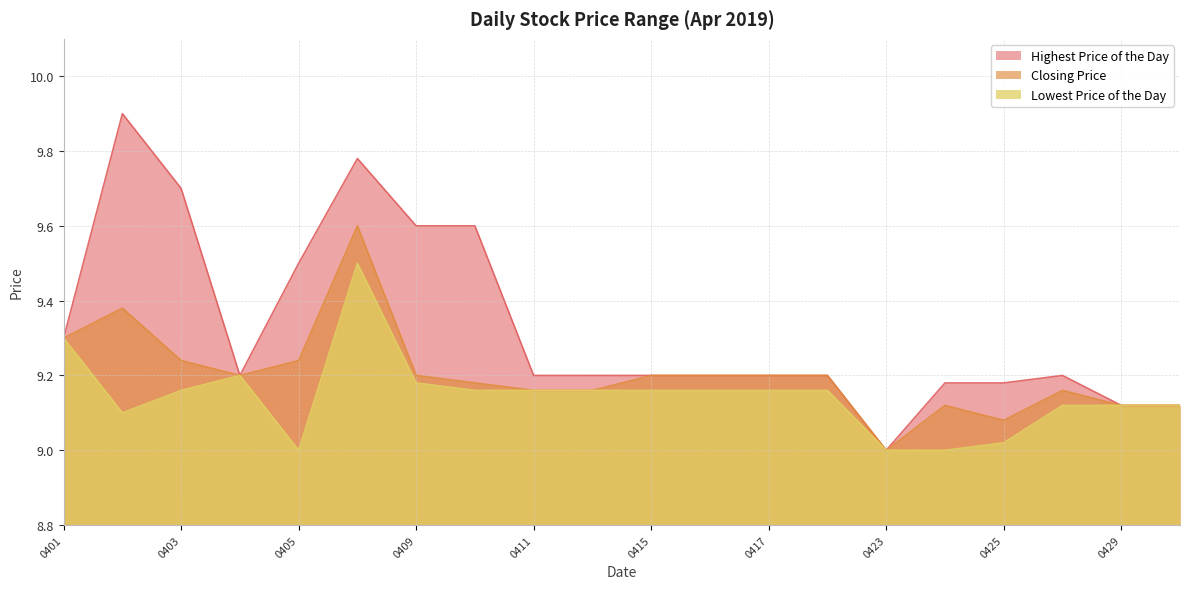

Which series has the widest spread of values?

Highest Price of the Day